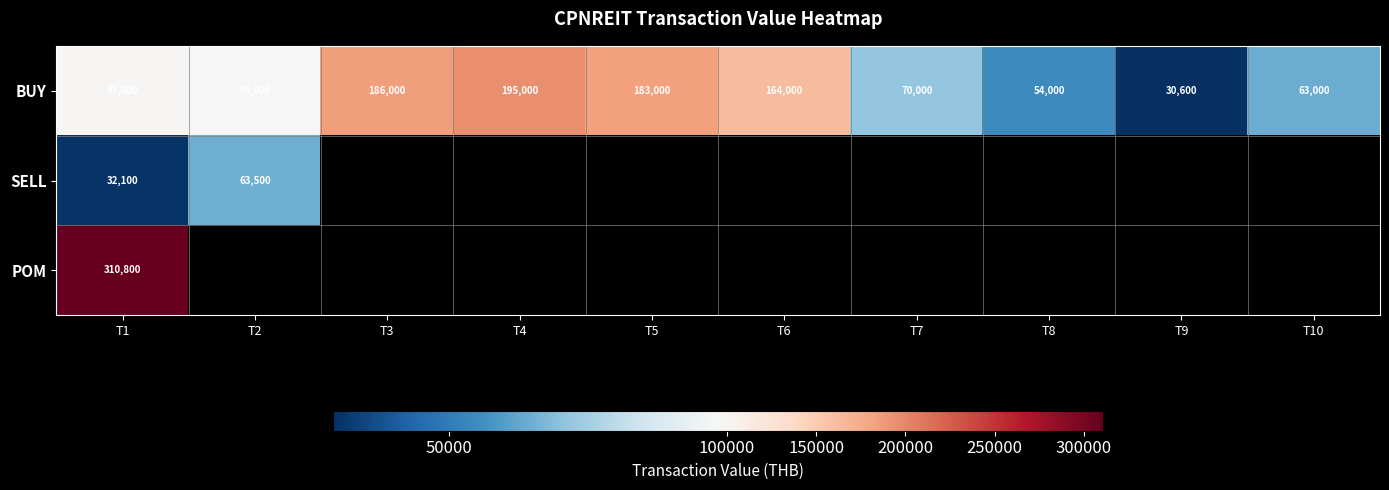

True or false: BUY has a value of 63000 at T10.

True